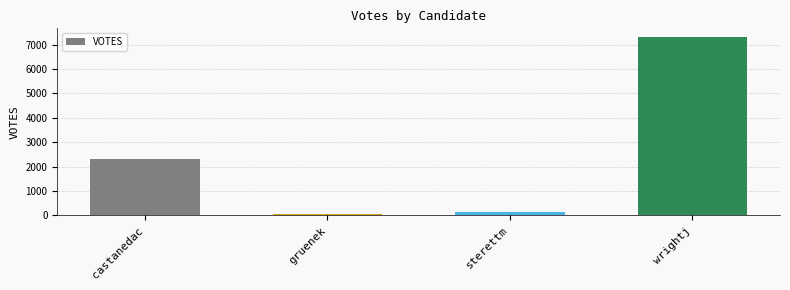

True or false: the data shows 3394 at castanedac.

False